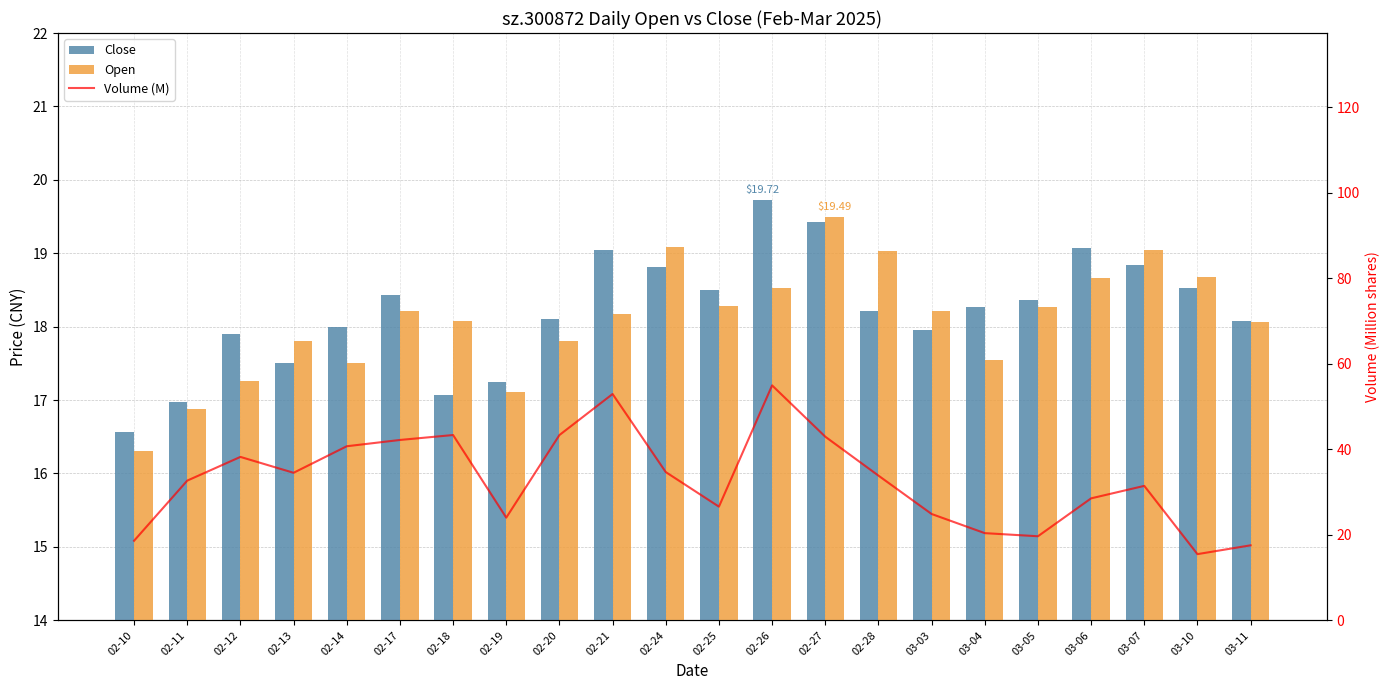

At which label is Volume (M) closest to 35?

02-24